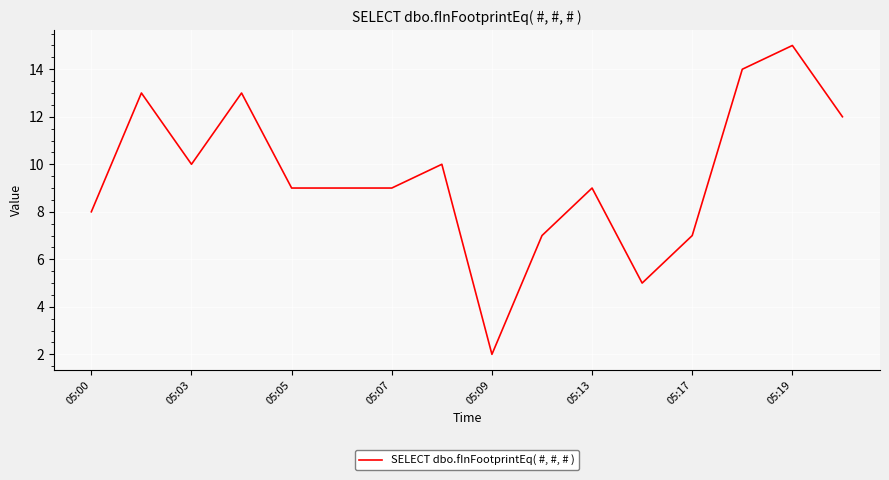

What is the greatest value displayed?

15